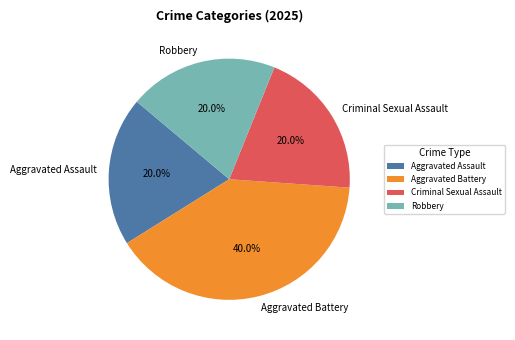

Between Aggravated Battery and Aggravated Assault, which is larger?

Aggravated Battery